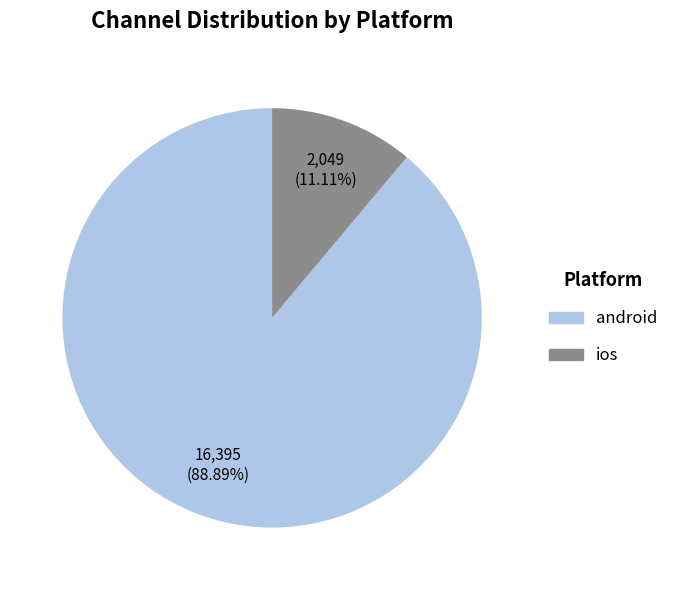

Which has a higher value, android or ios?

android